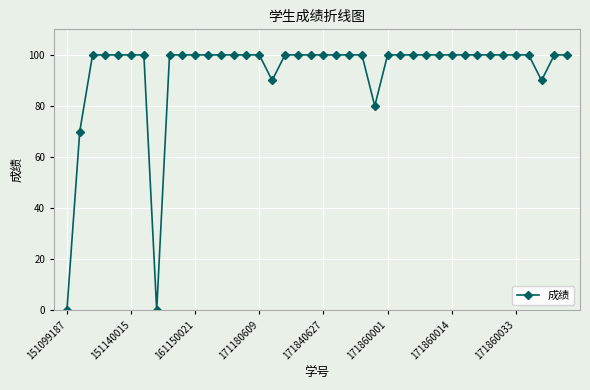

What is the difference between the maximum and minimum values?

100